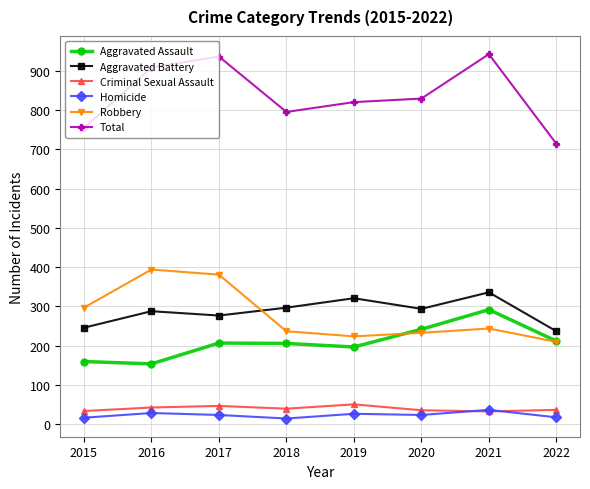

How many series are shown in this chart?

6